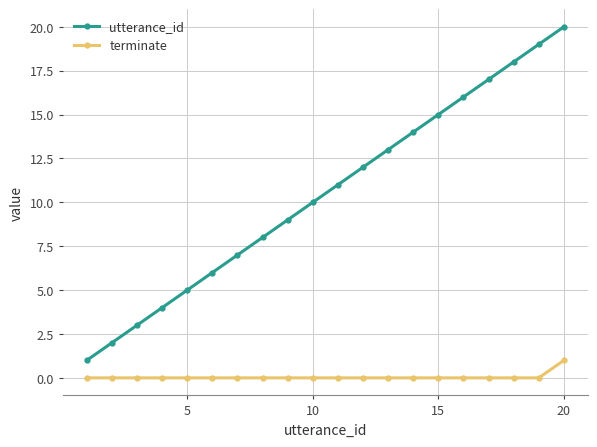

True or false: terminate and utterance_id intersect in this chart.

False